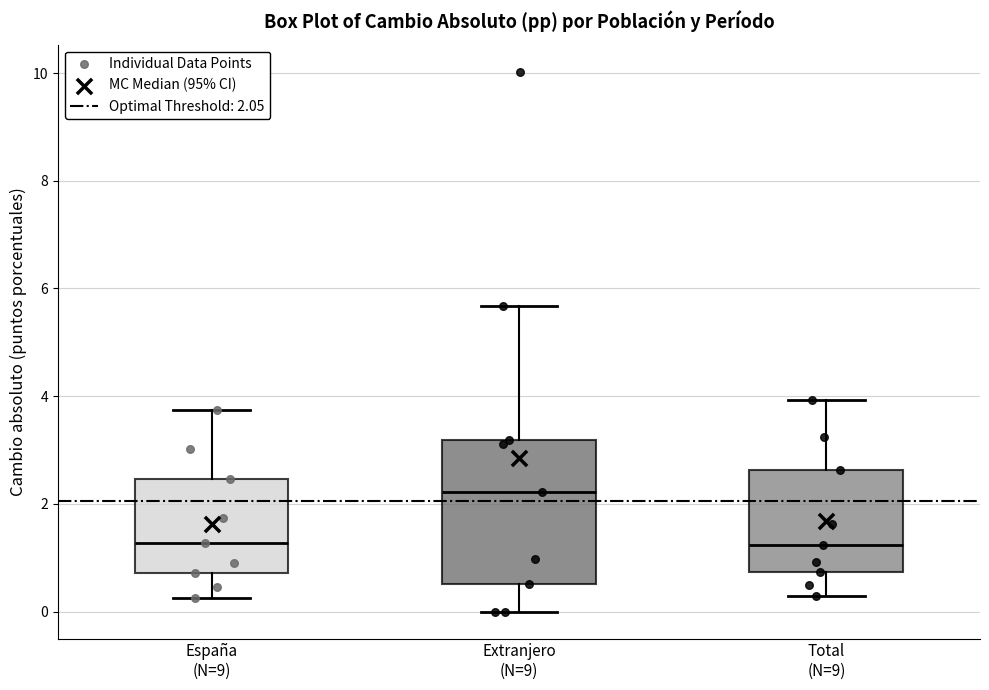

Where is the lower edge of the box for Extranjero (N=9) on the y-axis? The values are not printed on the chart, so give them approximately, as read against the axis.

0.6